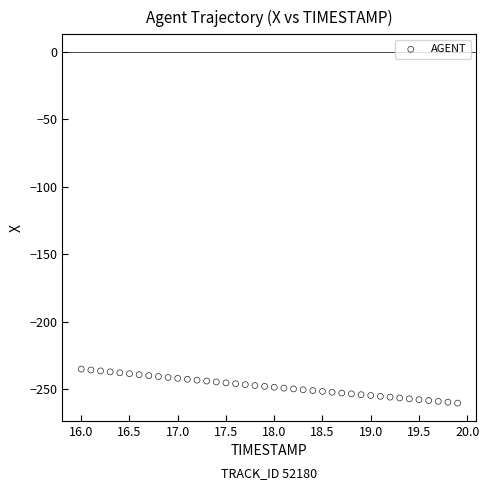

What is the range of Y values (max minus min)?

25.2